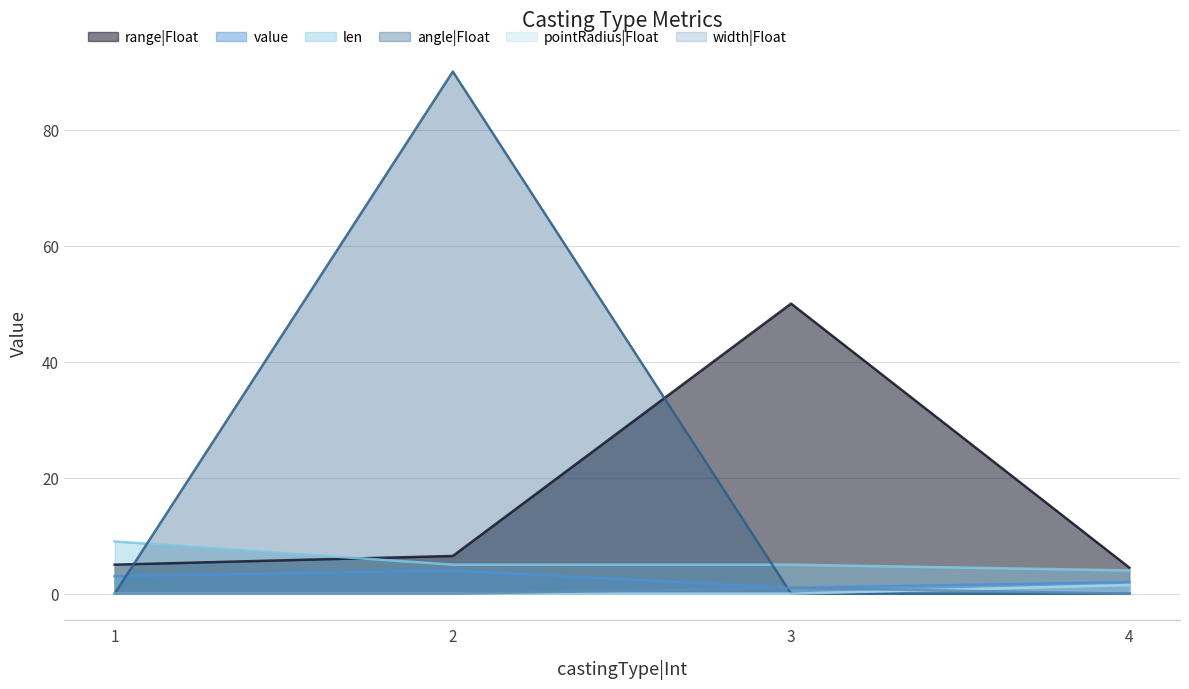

Which category has the highest value across all series?

2